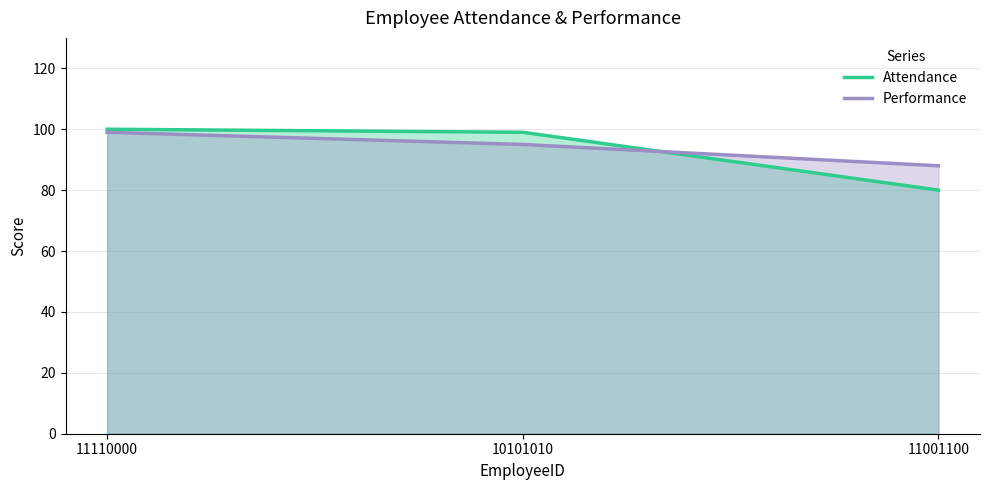

What is the maximum value shown in the chart?

100